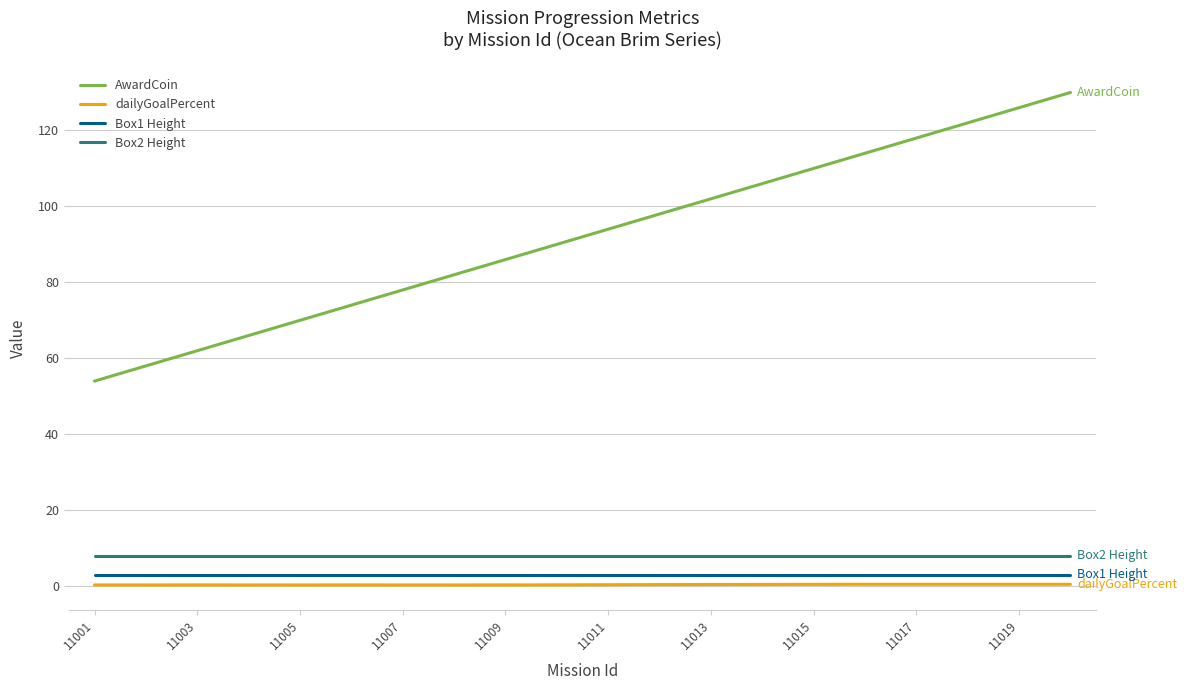

Does the chart have visible grid lines?

Yes